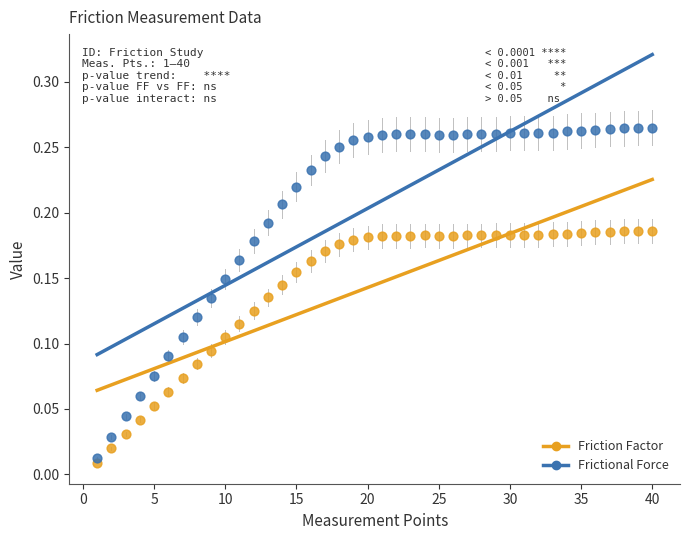

Which series reaches the maximum Y coordinate?

Frictional Force